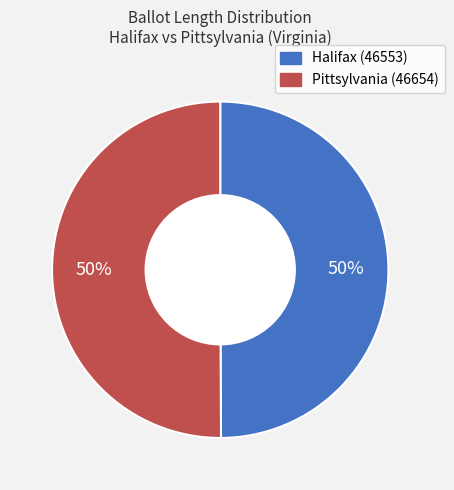

True or false: Pittsylvania (46654) accounts for 50% of the total.

True